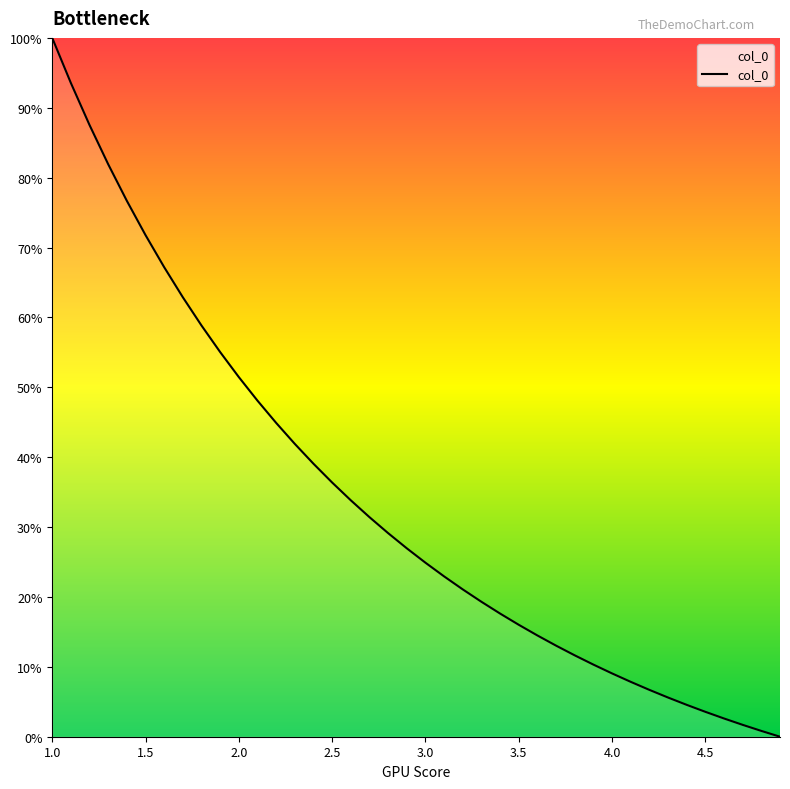

What is the maximum value shown in the chart?

100.0